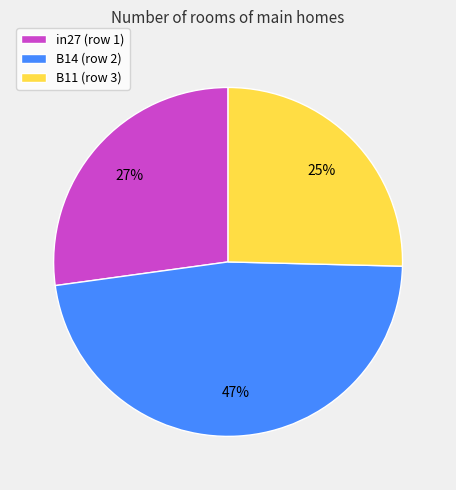

How many slices are in this pie chart?

3